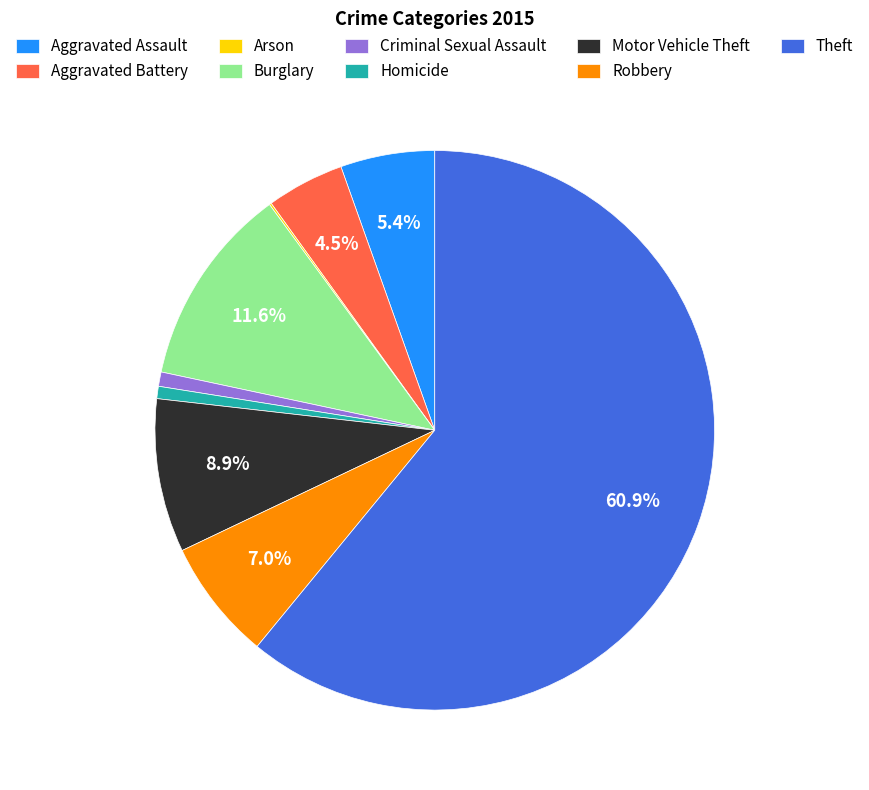

Is the sum of Criminal Sexual Assault and Theft greater than half?

Yes